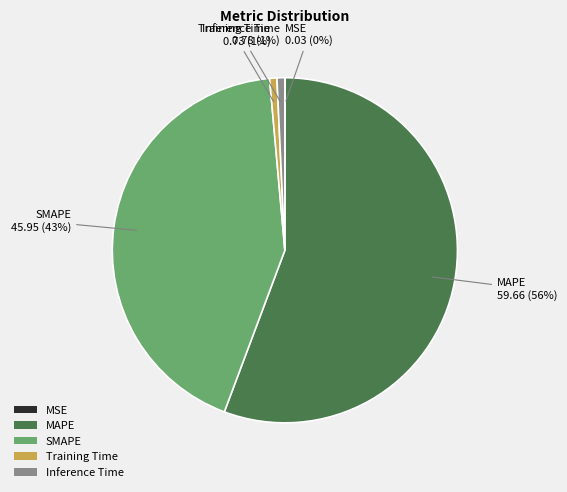

To the nearest percent, what is the average slice percentage?

20%